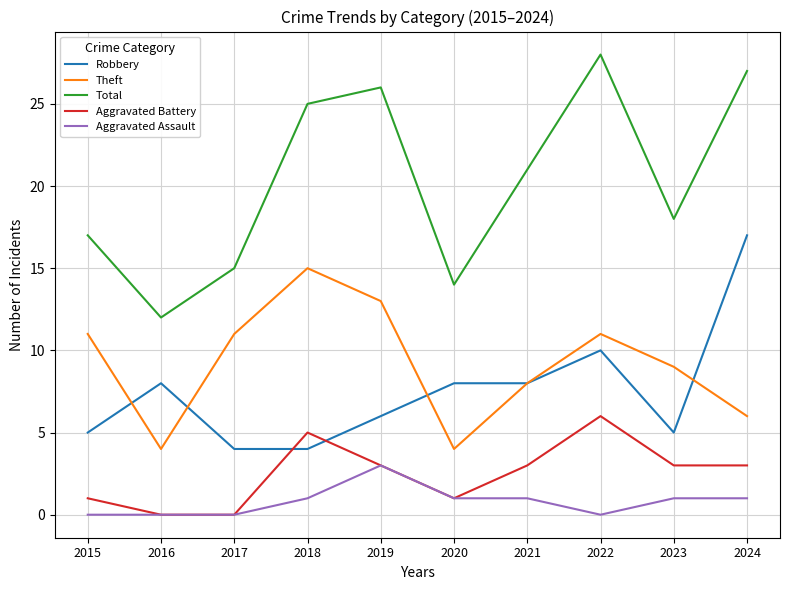

What is the difference between the maximum and minimum values in the Aggravated Assault series?

3